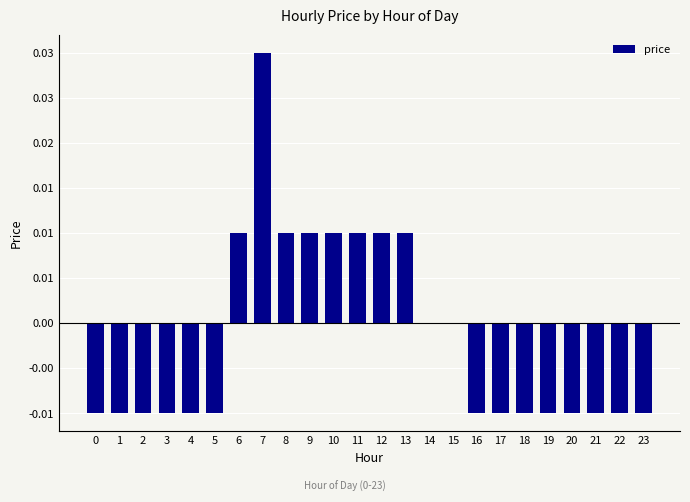

How many values are between 0 and 1?

10